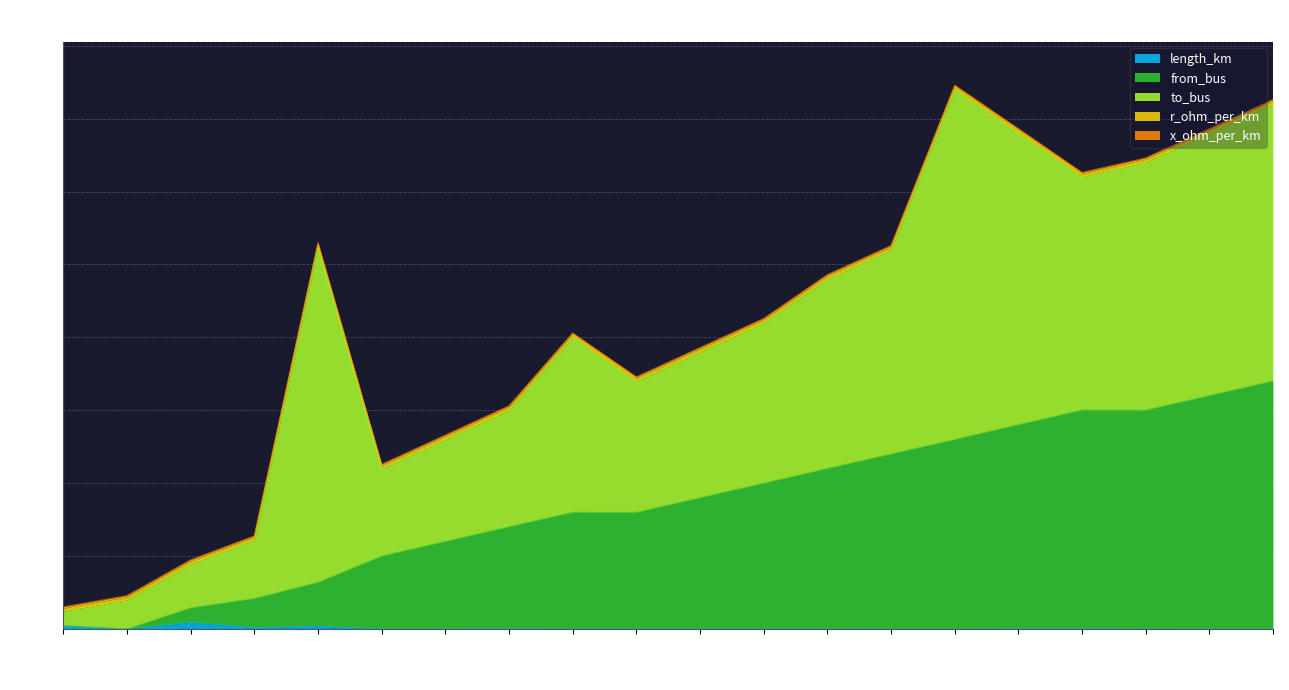

What is the approximate value of r_ohm_per_km at 7?

0.2